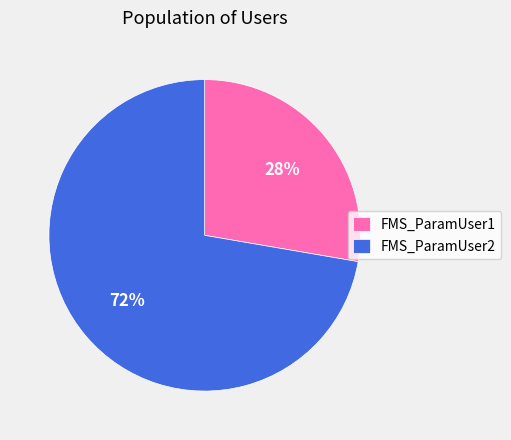

Is FMS_ParamUser1 the majority of the pie?

No